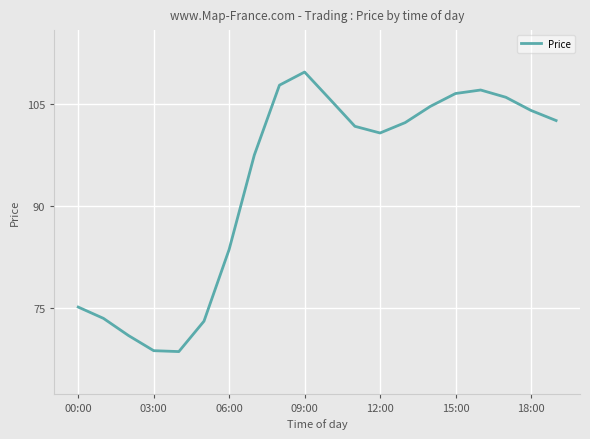

Is this an area chart (filled region under the line)?

No